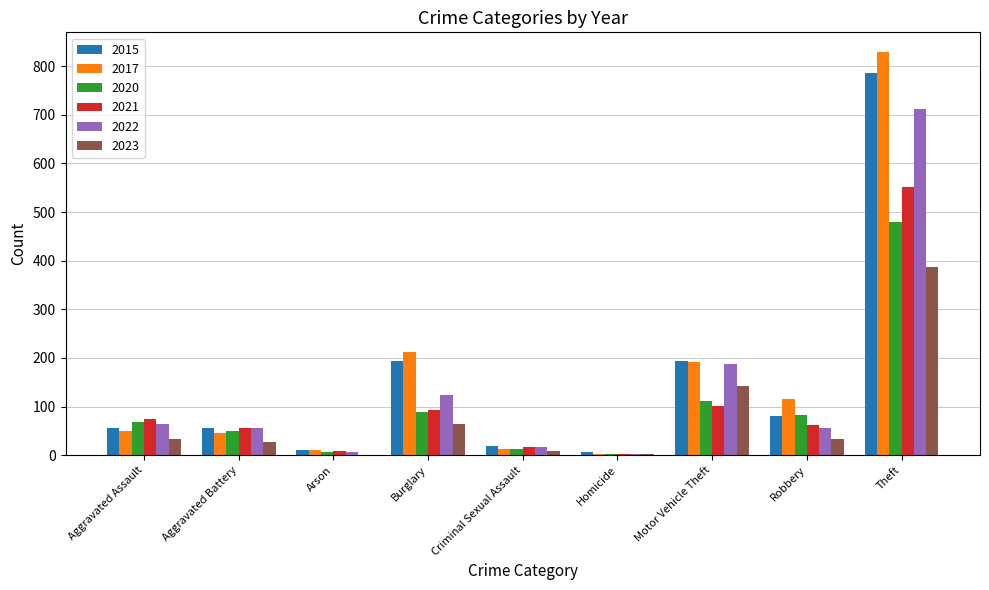

Which series changed the most between Aggravated Assault and Burglary?

2017